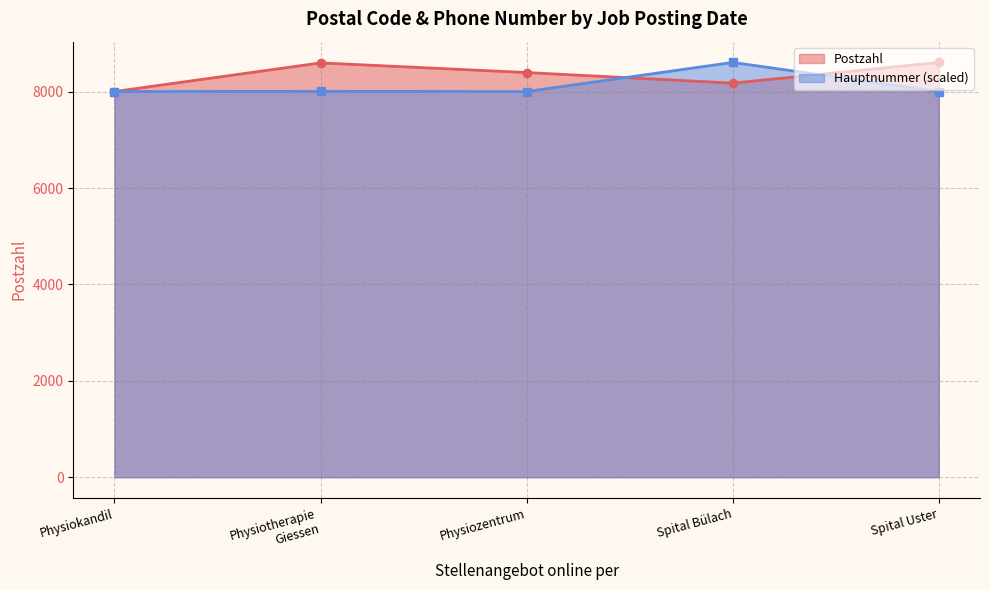

What value does the Hauptnummer (scaled) series have at Spital Uster?

8005.1